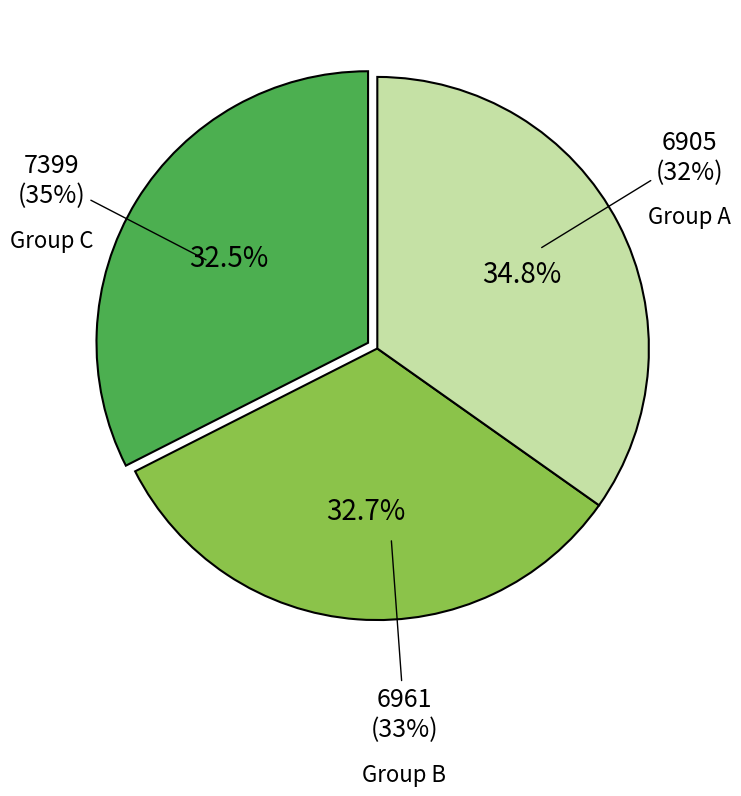

True or false: Row 1 accounts for 20% of the total.

False